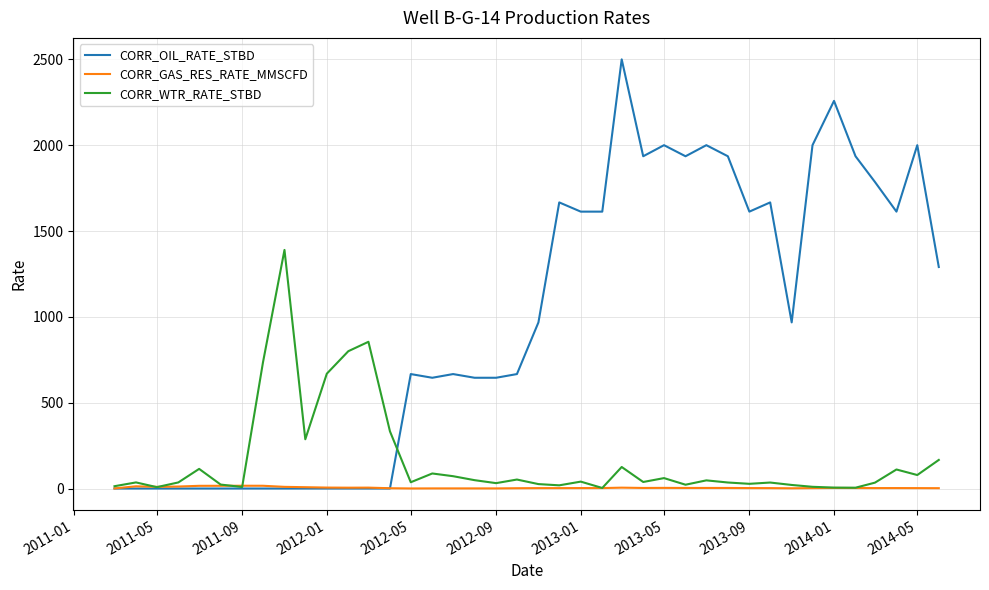

What is the difference between the second highest and minimum values in the CORR_GAS_RES_RATE_MMSCFD series?

15.7